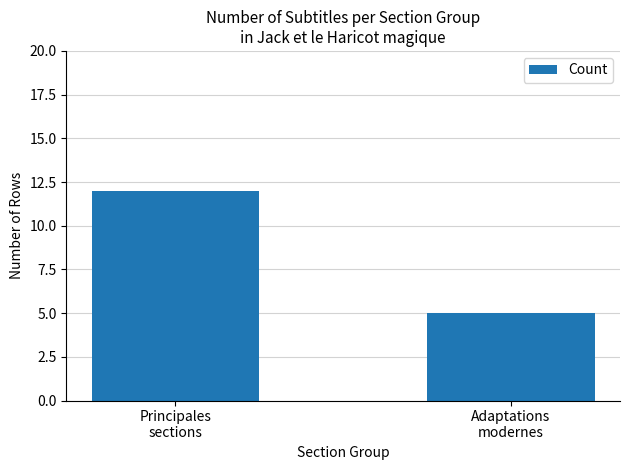

What is the change in value from Principales
sections to Adaptations
modernes?

-7